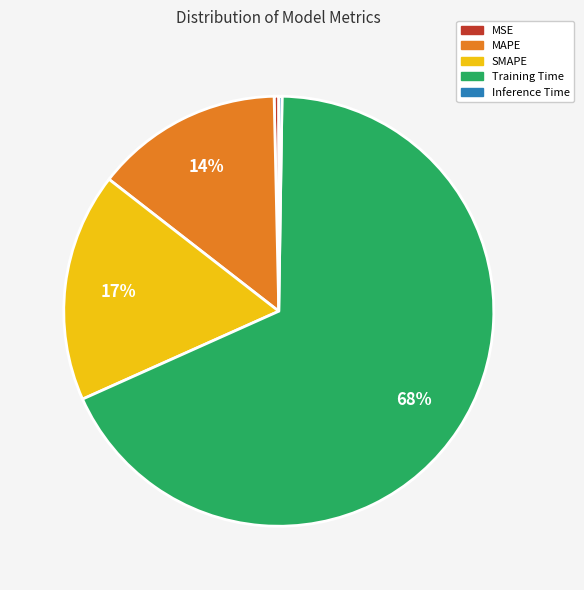

Which slice is the largest?

Training Time